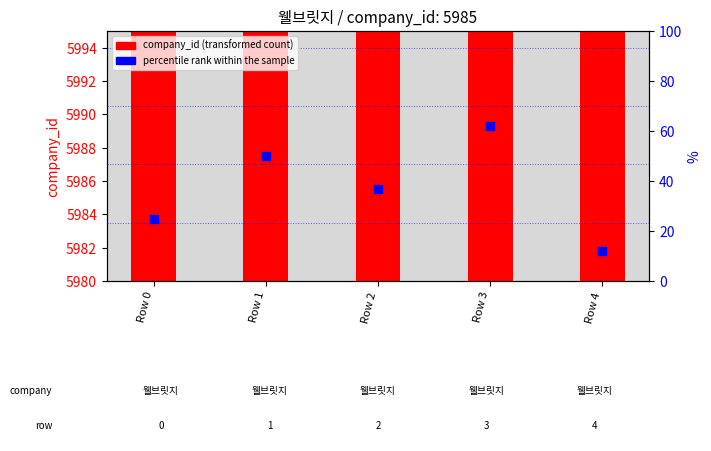

Which series contains the highest Y value?

company_id (transformed count)